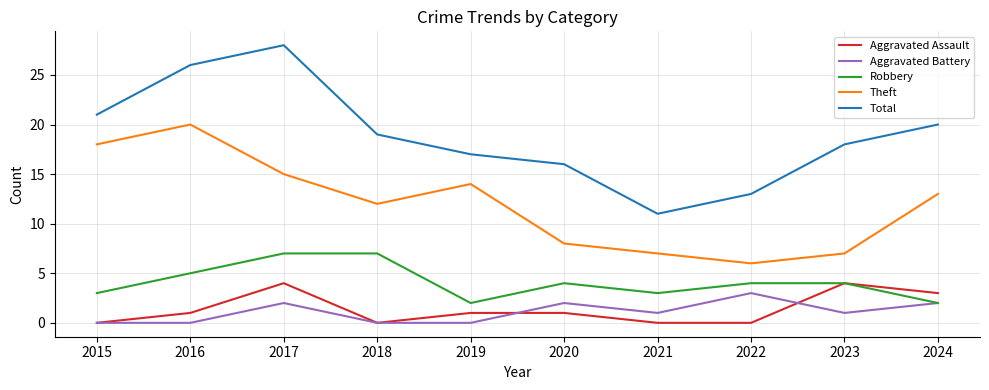

What are all the series names shown in the legend?

Aggravated Assault, Aggravated Battery, Robbery, Theft, Total